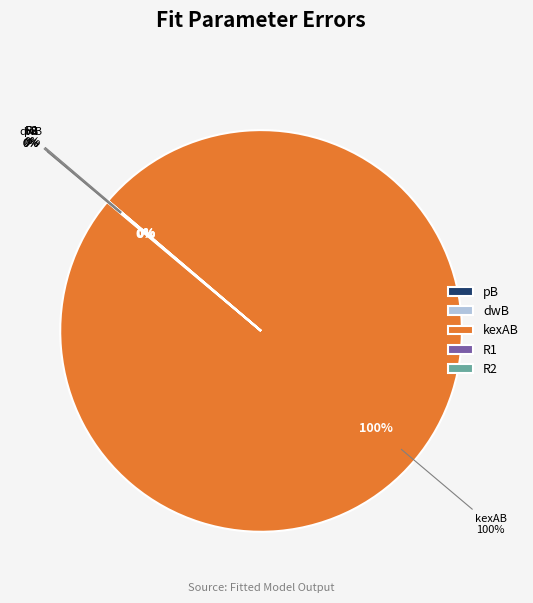

The dwB slice represents 14% of the pie. True or false?

False